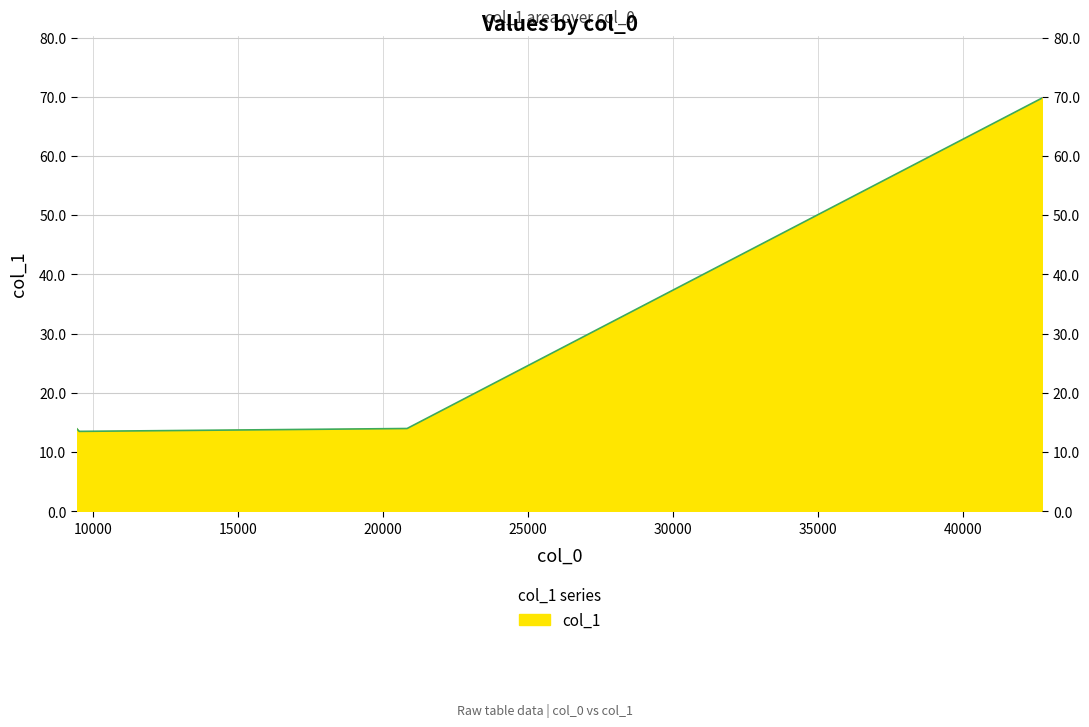

Does the chart have visible grid lines?

Yes